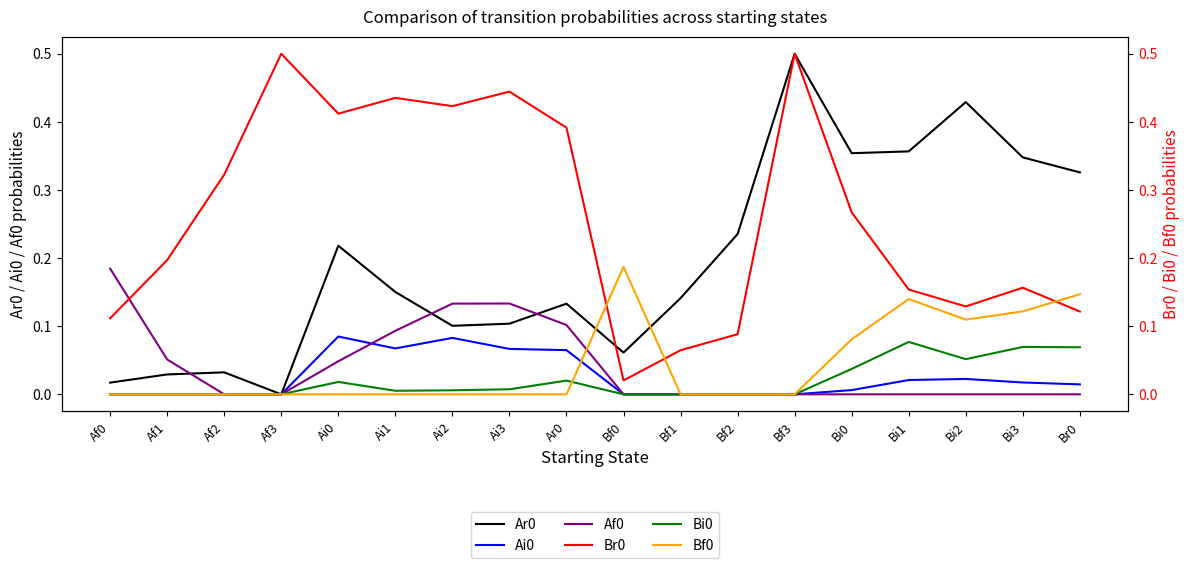

Reading left to right, extract all data points from this chart.

Ar0: Af0=0.0	Af1=0.0	Af2=0.0	Af3=0.0	Ai0=0.2	Ai1=0.2	Ai2=0.1	Ai3=0.1	Ar0=0.1	Bf0=0.1	Bf1=0.1	Bf2=0.2	Bf3=0.5	Bi0=0.4	Bi1=0.4	Bi2=0.4	Bi3=0.3	Br0=0.3
Ai0: Af0=0.0	Af1=0.0	Af2=0.0	Af3=0.0	Ai0=0.1	Ai1=0.1	Ai2=0.1	Ai3=0.1	Ar0=0.1	Bf0=0.0	Bf1=0.0	Bf2=0.0	Bf3=0.0	Bi0=0.0	Bi1=0.0	Bi2=0.0	Bi3=0.0	Br0=0.0
Af0: Af0=0.2	Af1=0.1	Af2=0.0	Af3=0.0	Ai0=0.0	Ai1=0.1	Ai2=0.1	Ai3=0.1	Ar0=0.1	Bf0=0.0	Bf1=0.0	Bf2=0.0	Bf3=0.0	Bi0=0.0	Bi1=0.0	Bi2=0.0	Bi3=0.0	Br0=0.0
Br0: Af0=0.1	Af1=0.2	Af2=0.3	Af3=0.5	Ai0=0.4	Ai1=0.4	Ai2=0.4	Ai3=0.4	Ar0=0.4	Bf0=0.0	Bf1=0.1	Bf2=0.1	Bf3=0.5	Bi0=0.3	Bi1=0.2	Bi2=0.1	Bi3=0.2	Br0=0.1
Bi0: Af0=0.0	Af1=0.0	Af2=0.0	Af3=0.0	Ai0=0.0	Ai1=0.0	Ai2=0.0	Ai3=0.0	Ar0=0.0	Bf0=0.0	Bf1=0.0	Bf2=0.0	Bf3=0.0	Bi0=0.0	Bi1=0.1	Bi2=0.1	Bi3=0.1	Br0=0.1
Bf0: Af0=0.0	Af1=0.0	Af2=0.0	Af3=0.0	Ai0=0.0	Ai1=0.0	Ai2=0.0	Ai3=0.0	Ar0=0.0	Bf0=0.2	Bf1=0.0	Bf2=0.0	Bf3=0.0	Bi0=0.1	Bi1=0.1	Bi2=0.1	Bi3=0.1	Br0=0.1